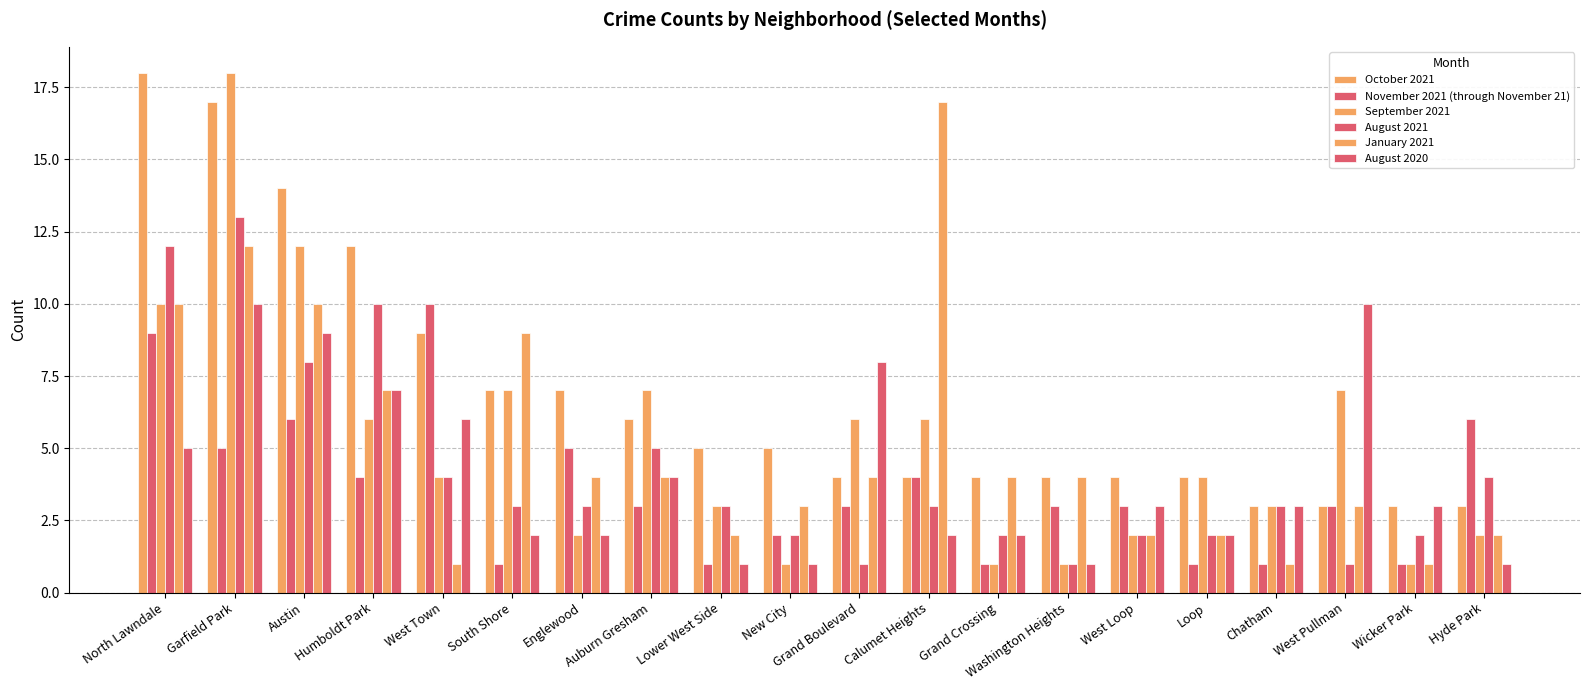

Does the chart contain any negative values?

No